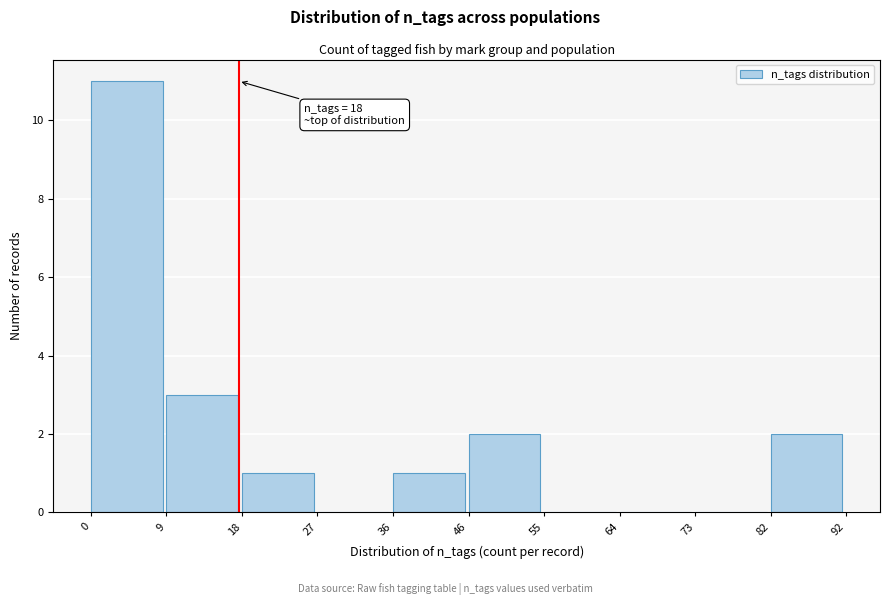

Over which range of the x-axis is the bar tallest?

0 to 9